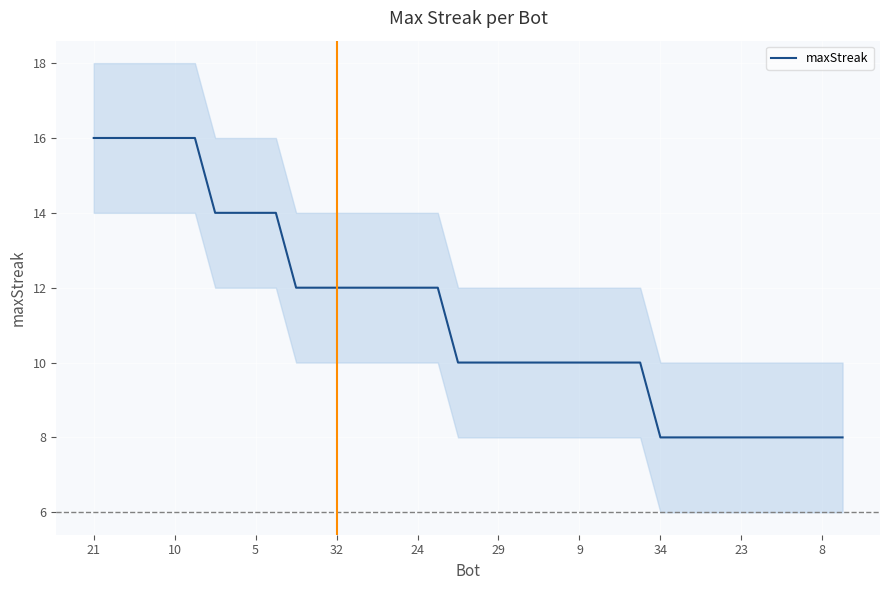

What is the minimum value for maxStreak?

8